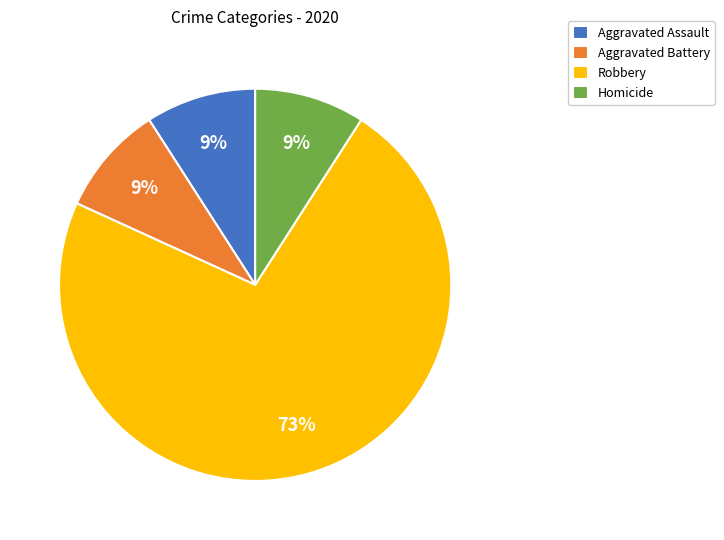

The Aggravated Battery slice represents 9% of the pie. True or false?

True